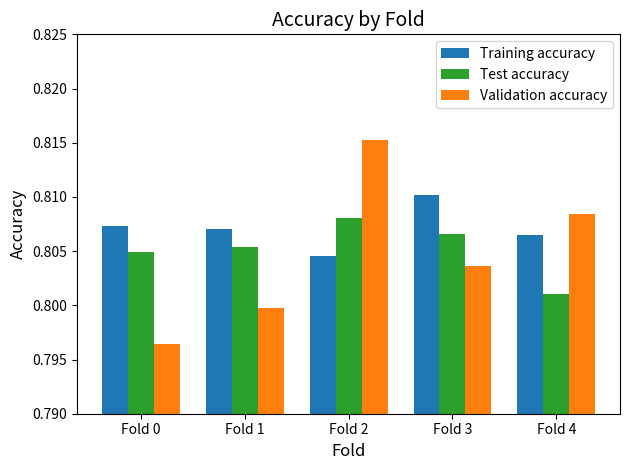

Between Fold 0 and Fold 2, which series saw the biggest shift?

Validation accuracy